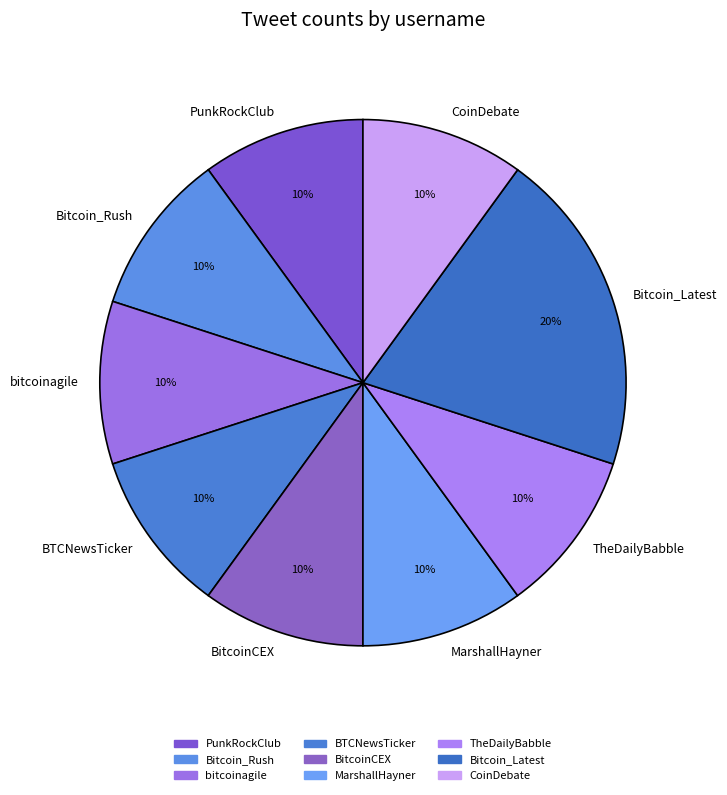

Approximately how many times larger is the value at bitcoinagile compared to TheDailyBabble?

1.0